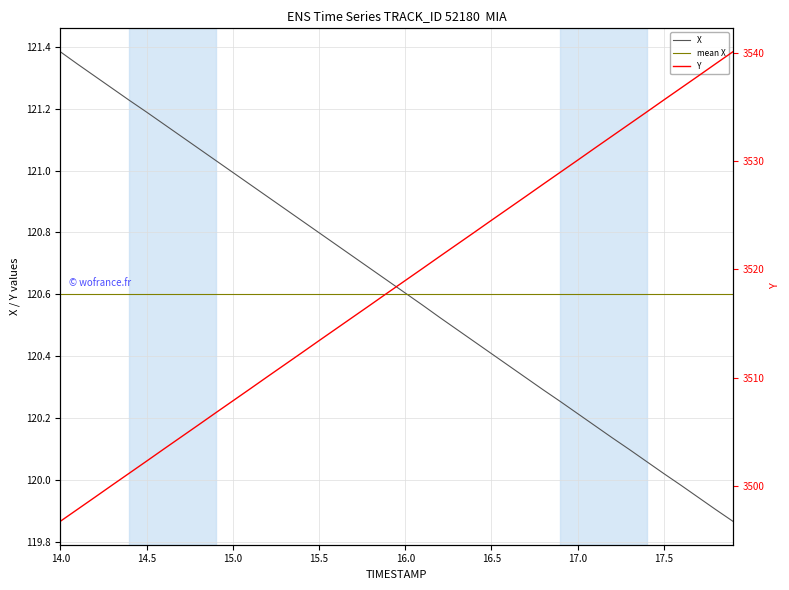

Where does the X series first go above 120?

14.0